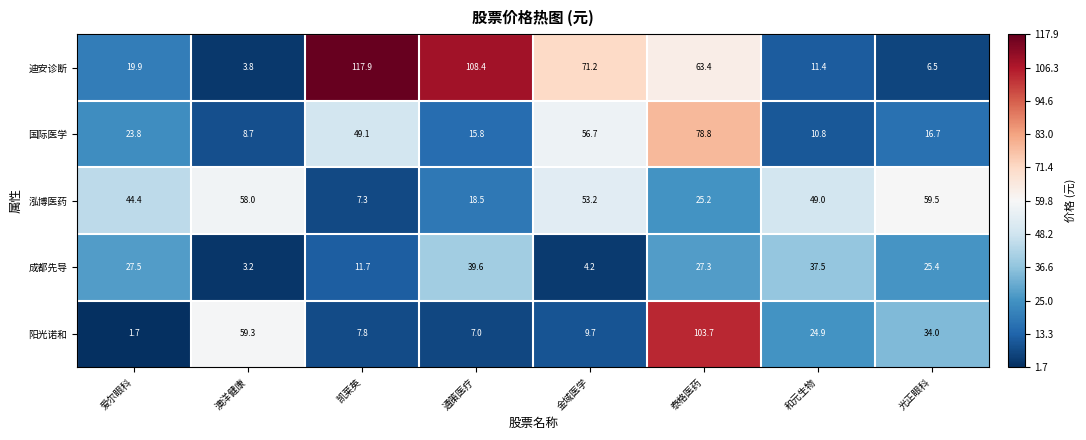

Which series has the largest total across all categories?

迪安诊断